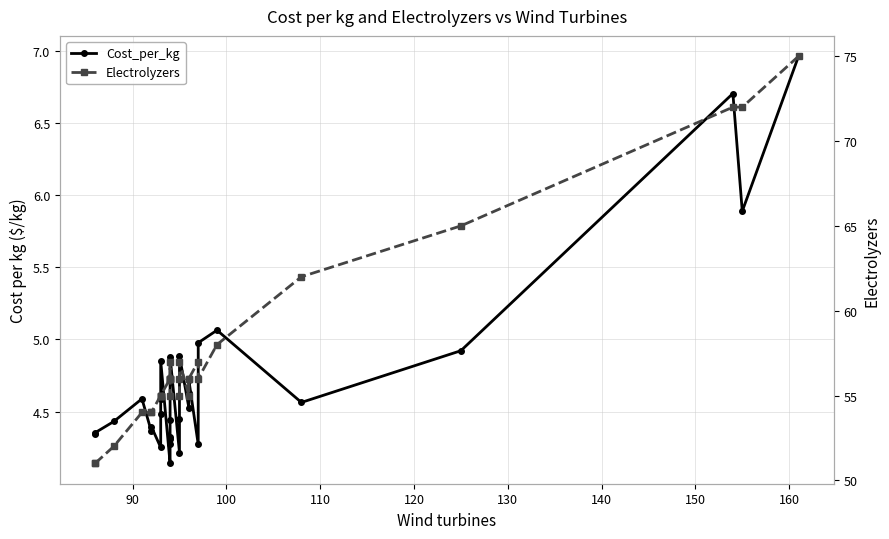

How many values in the Electrolyzers series exceed 56?

9